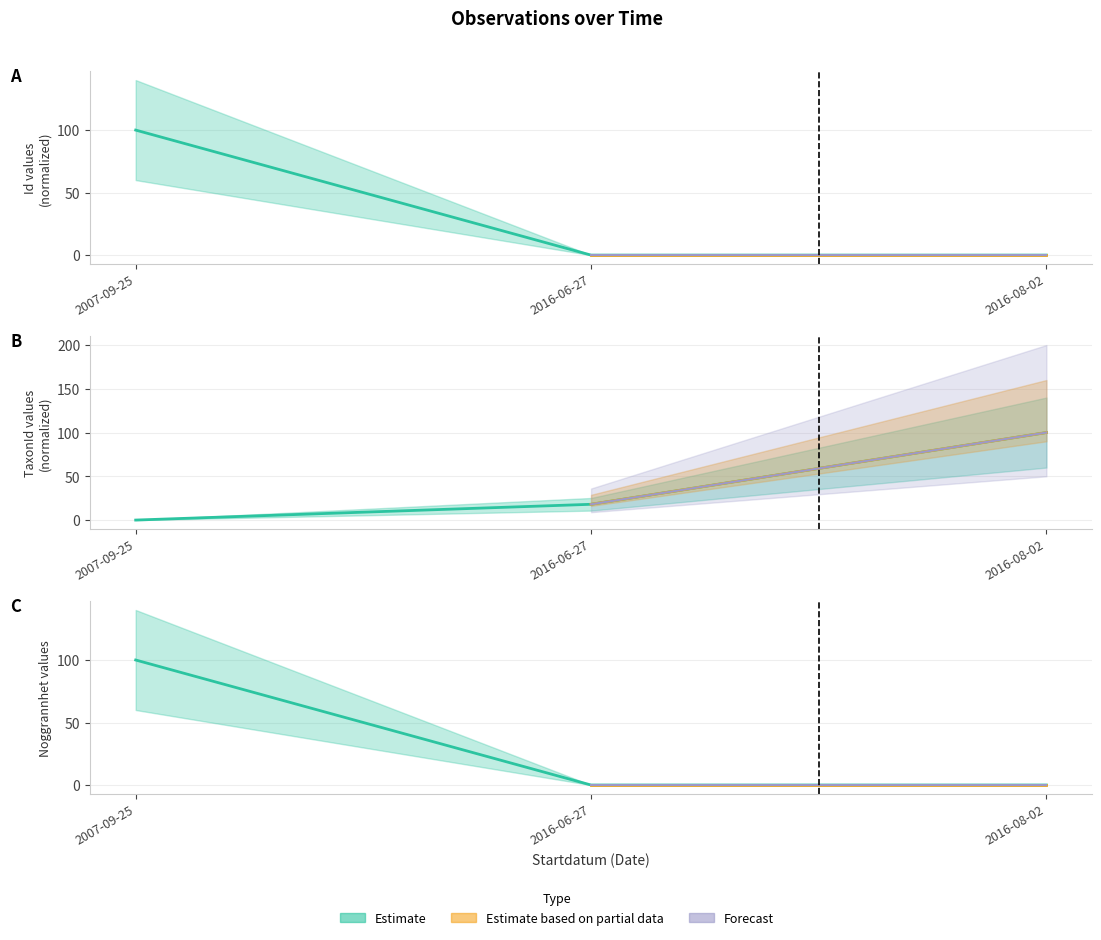

What is the difference between the Ost values at 2016-08-02 and 2007-09-25?

100.0